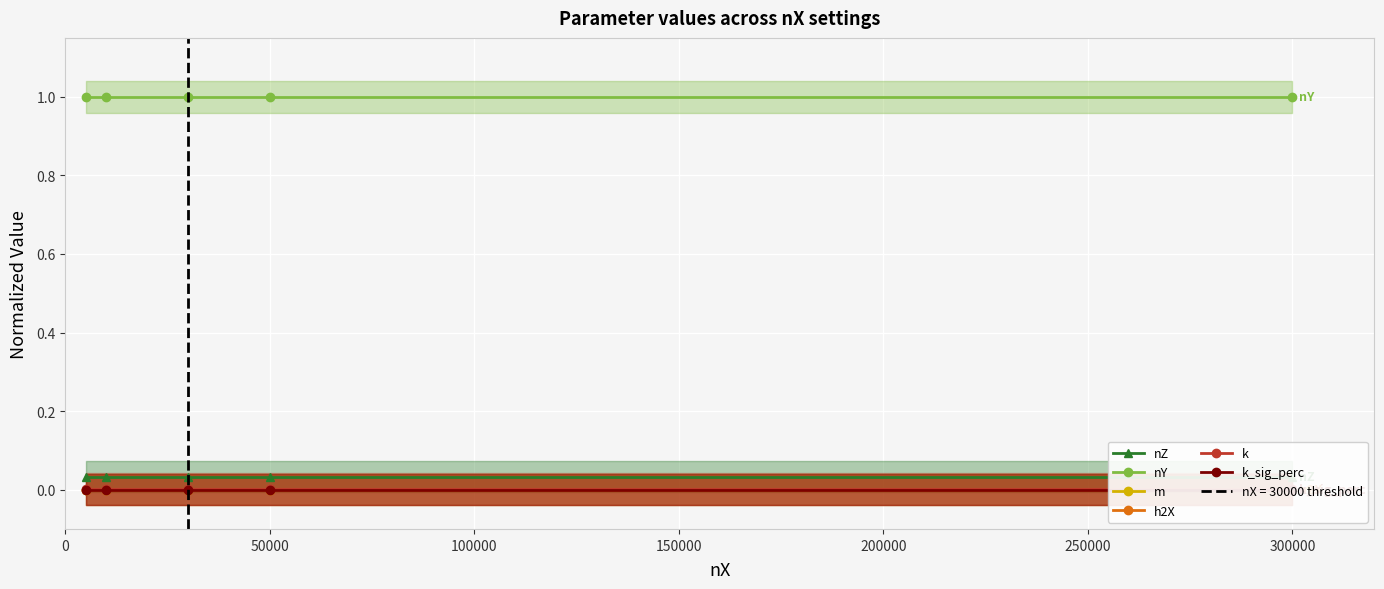

What is the difference between the highest and lowest values at 50000?

1.0